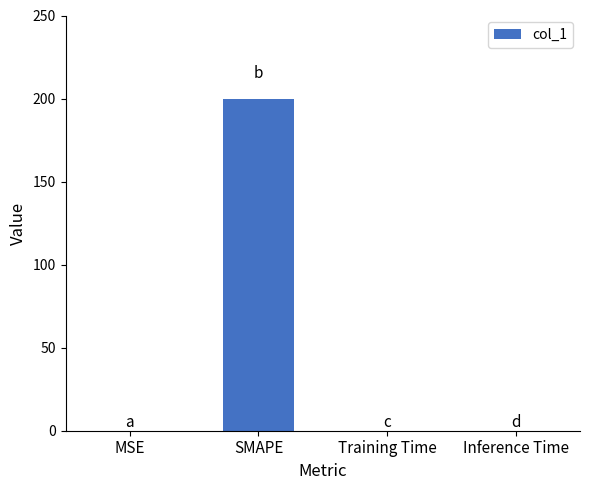

What is the greatest value displayed?

200.0